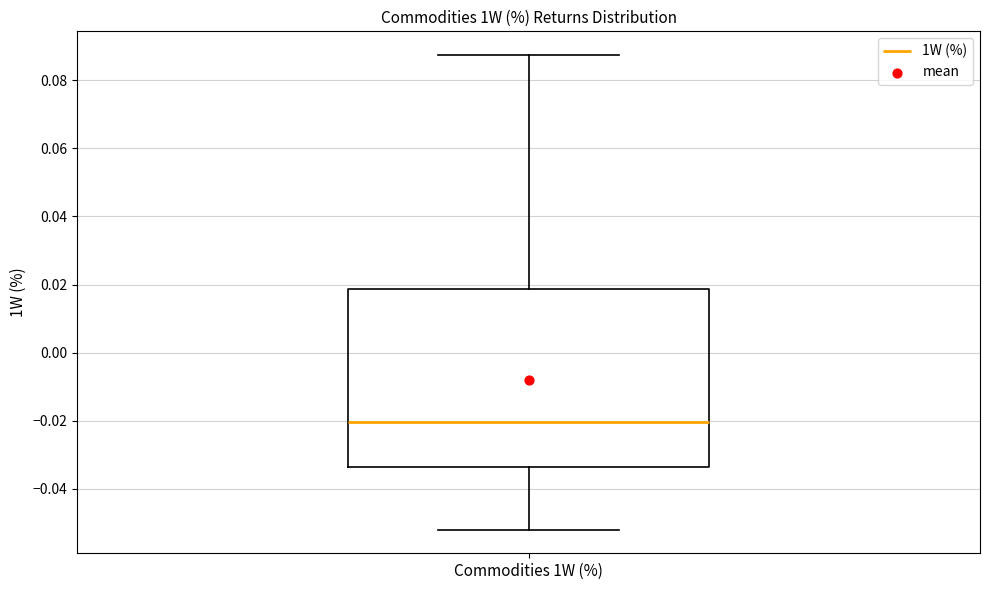

Where does the median line of the box for Commodities 1W (%) sit on the y-axis? The values are not printed on the chart, so give them approximately, as read against the axis.

-0.020